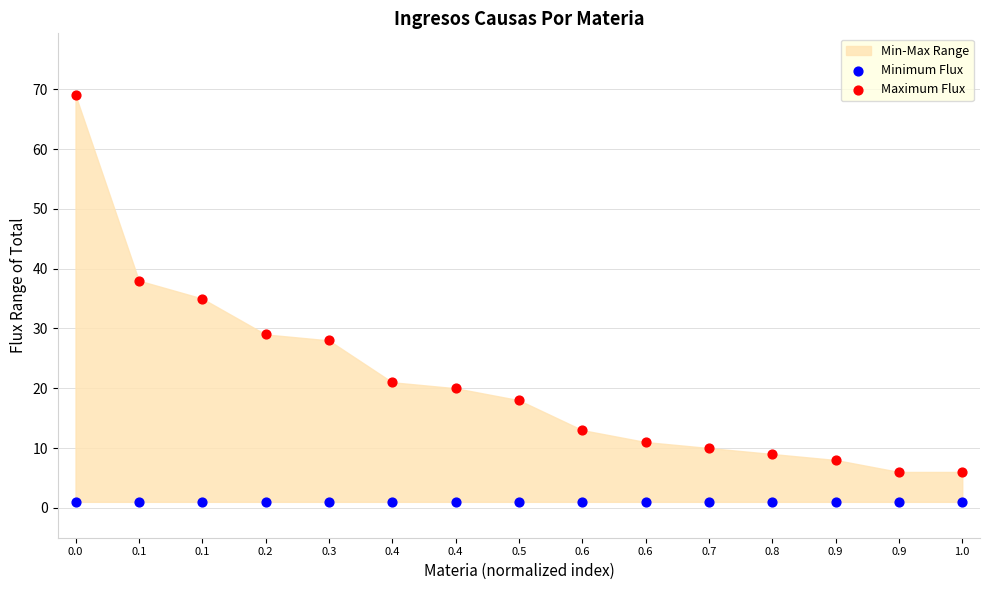

Which series contains the lowest Y value?

Minimum Flux